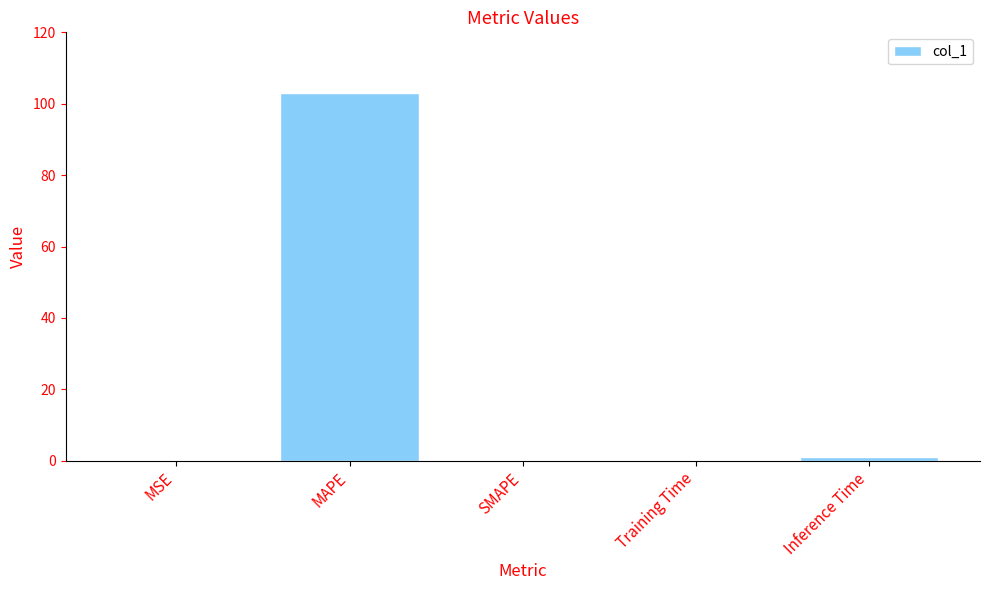

What is the greatest value displayed?

102.9